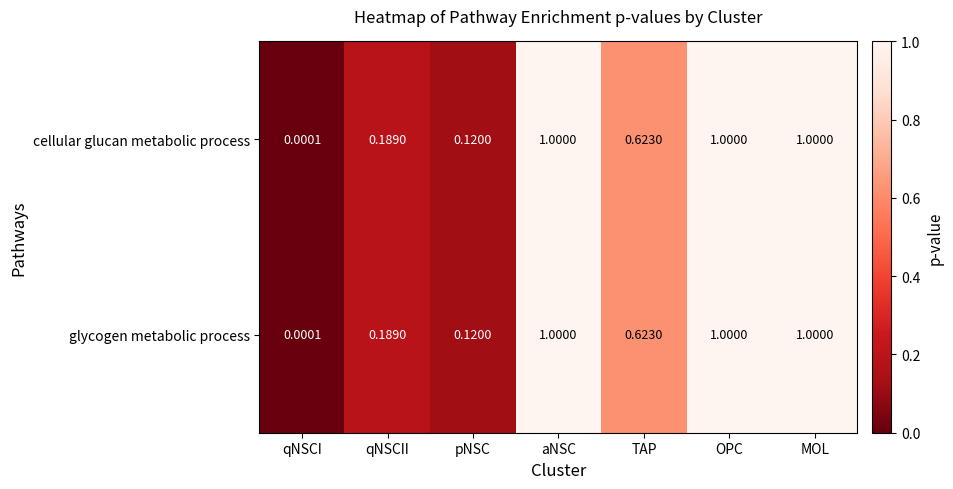

At which label is glycogen metabolic process closest to 0?

qNSCI